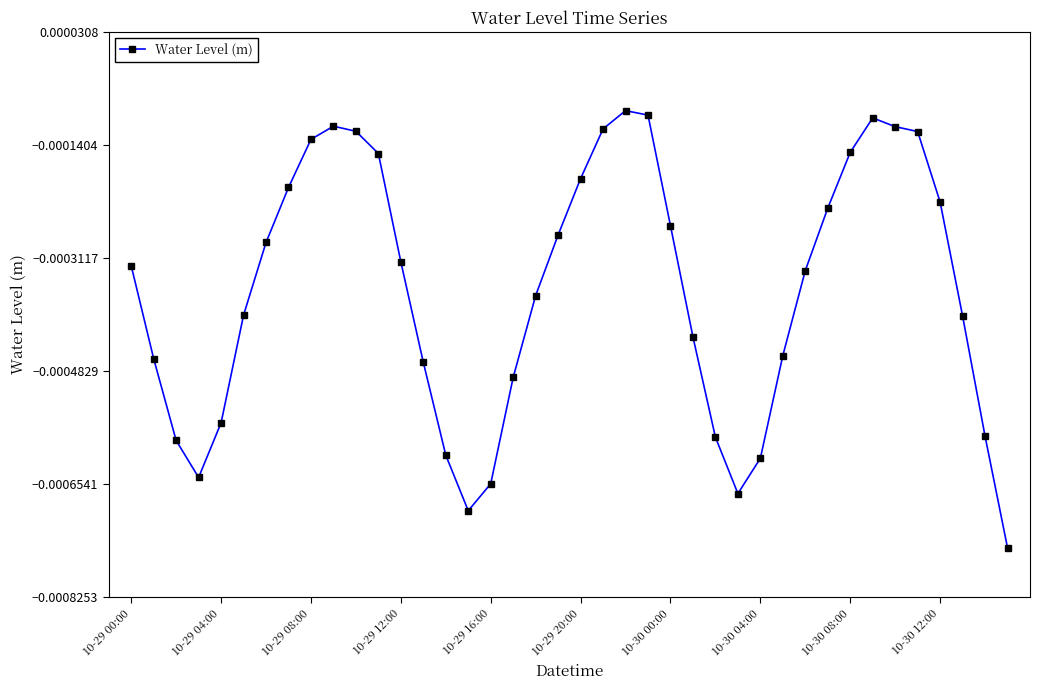

True or false: the data has more than 1 interior local peaks.

True